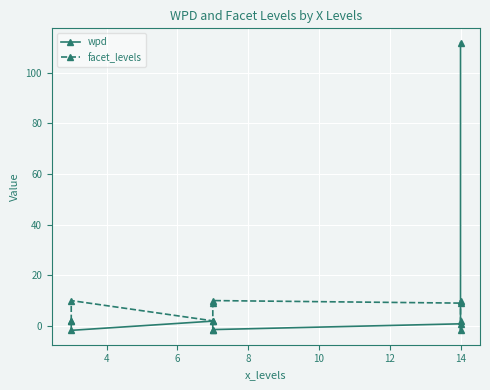

What is the minimum value for wpd?

-1.8